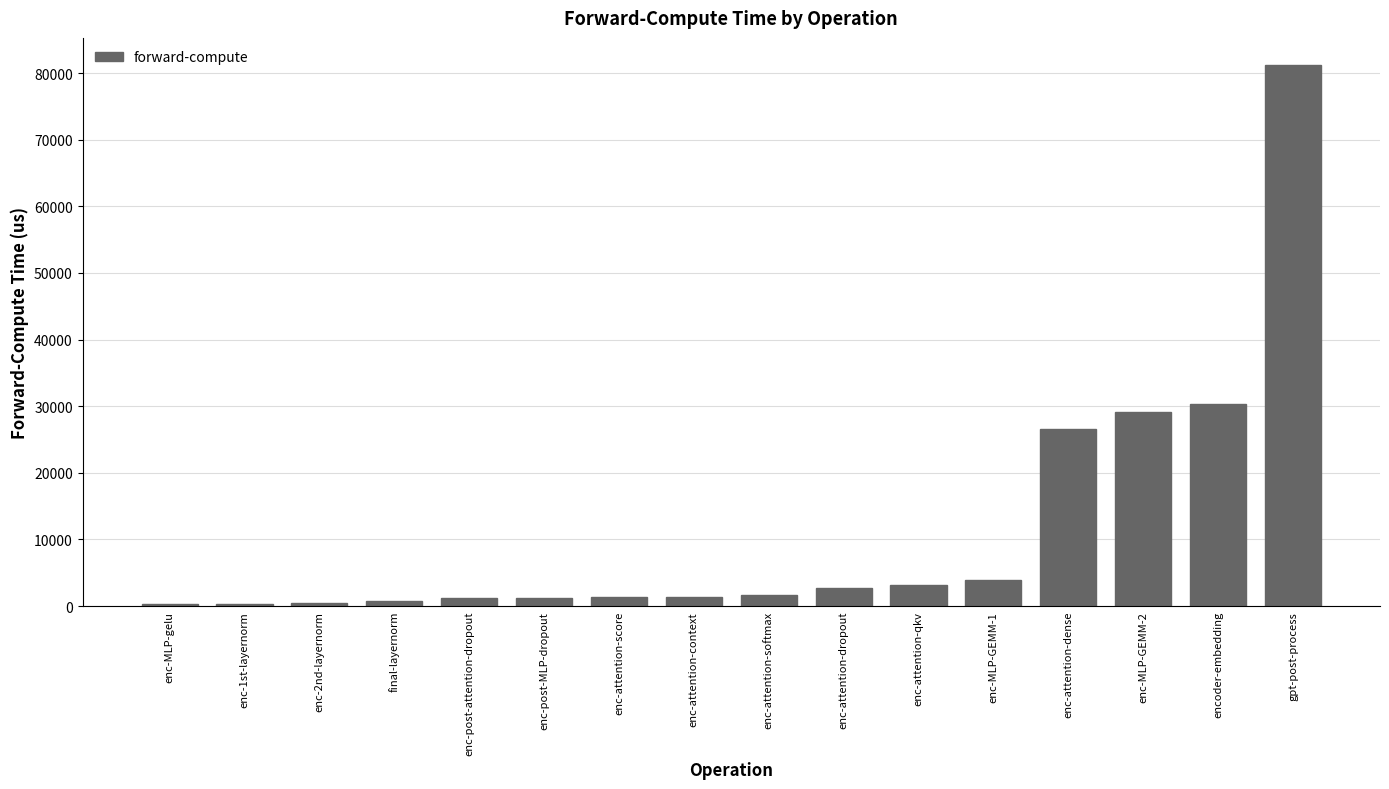

The value at enc-attention-qkv is 3221.5. True or false?

True